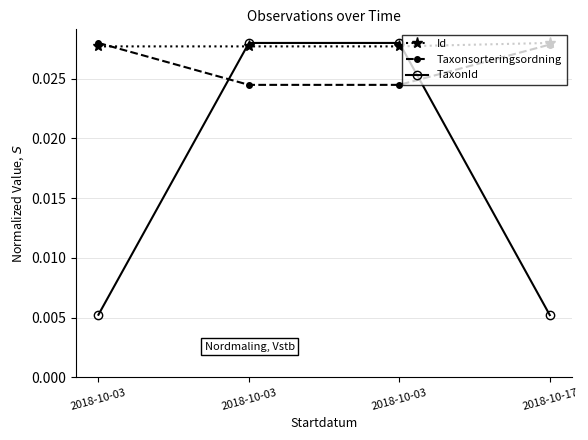

List the series in order of their peak value, highest first.

Id, Taxonsorteringsordning, TaxonId